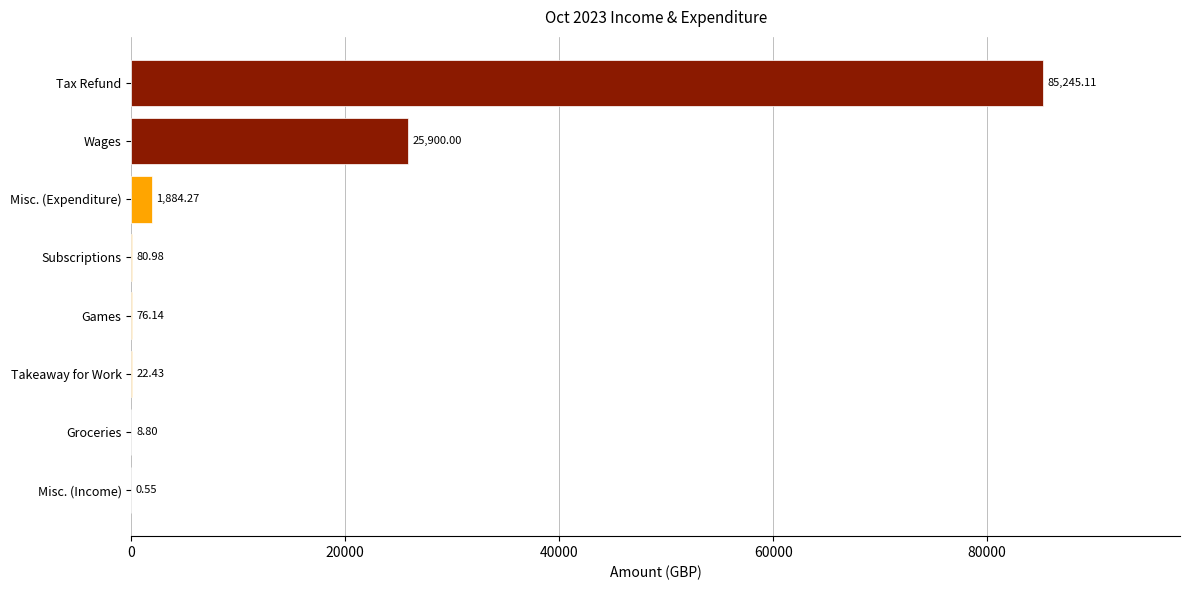

Which has a higher value, Misc. (Income) or Groceries?

Groceries